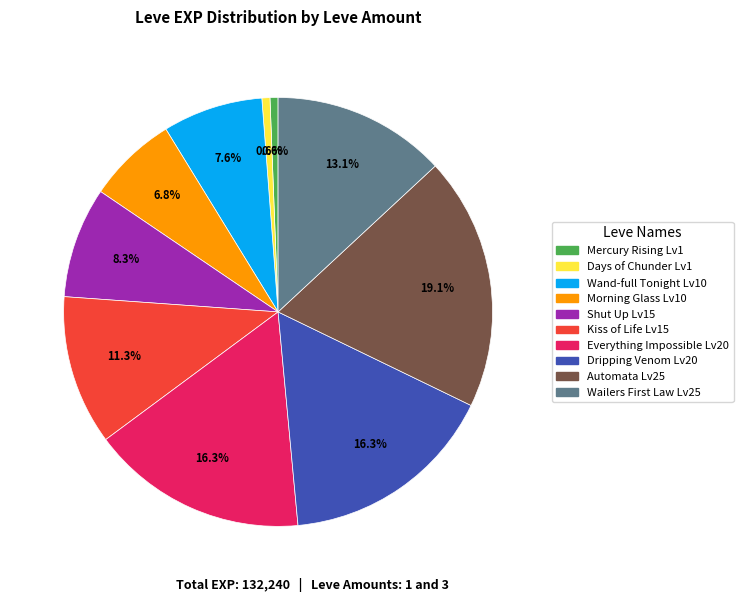

Is there a majority slice in this chart?

No